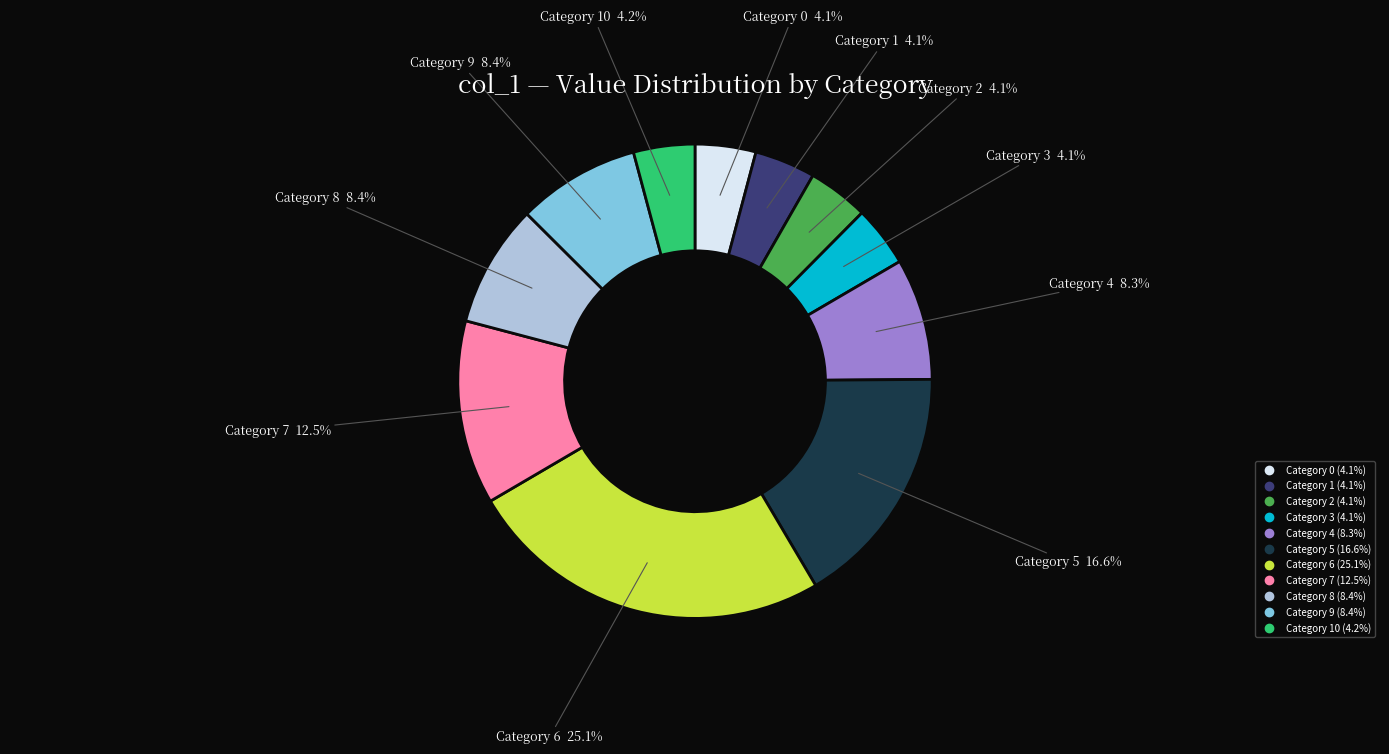

Is there a majority slice in this chart?

No